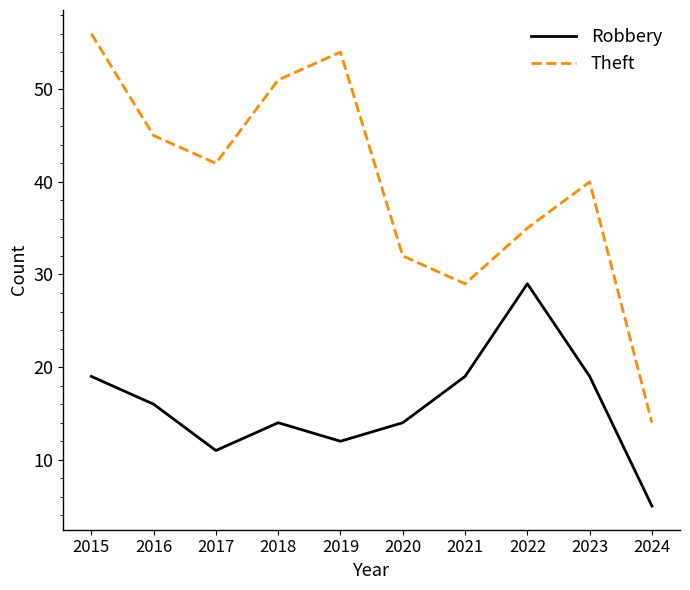

What is the average value of the Robbery series?

16